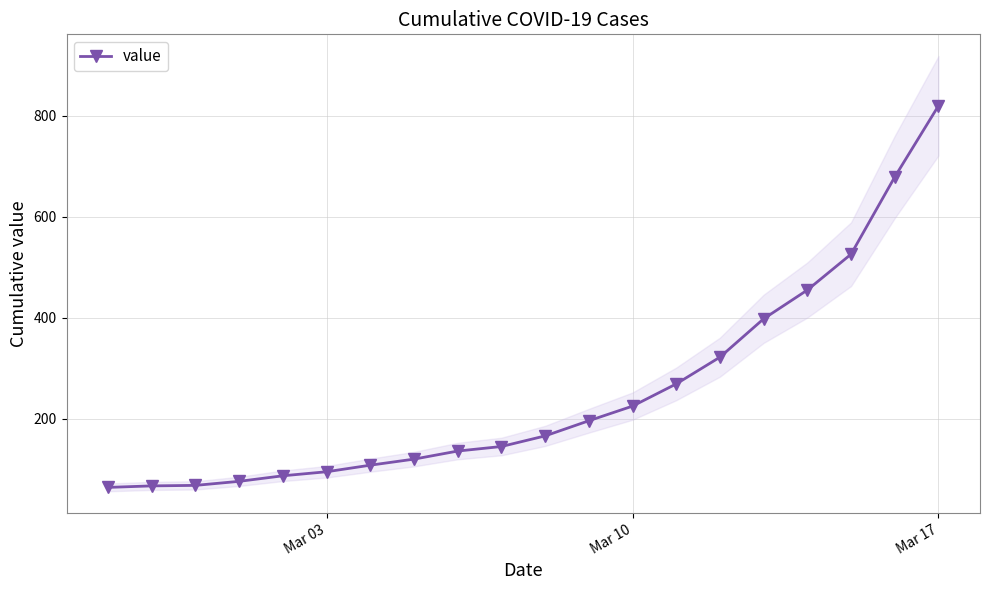

Which category has the highest value in the value series?

Mar 17